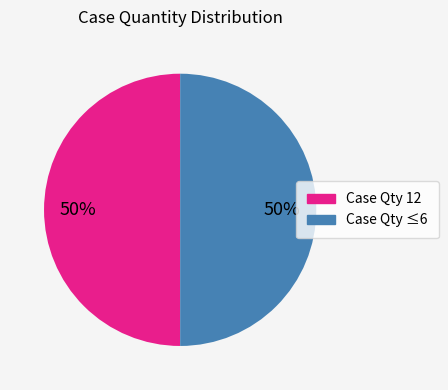

How many segments does this pie chart have?

2